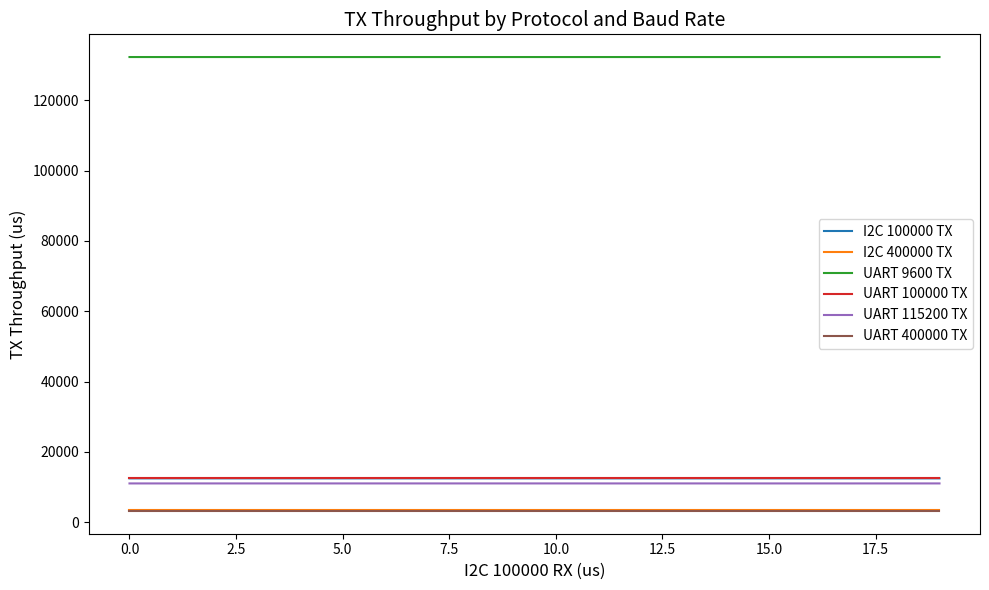

True or false: I2C 100000 TX and UART 9600 TX cross at least once.

False